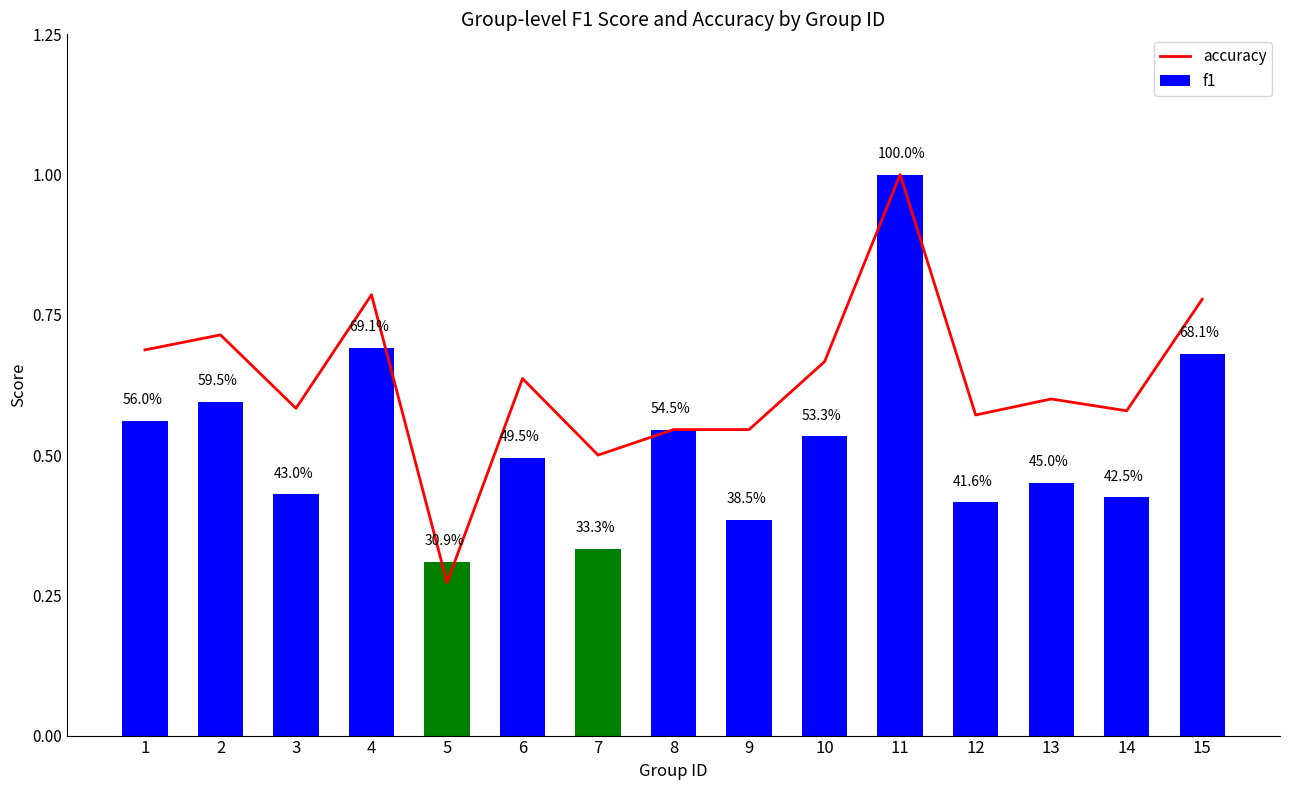

What is the maximum value for accuracy?

1.0